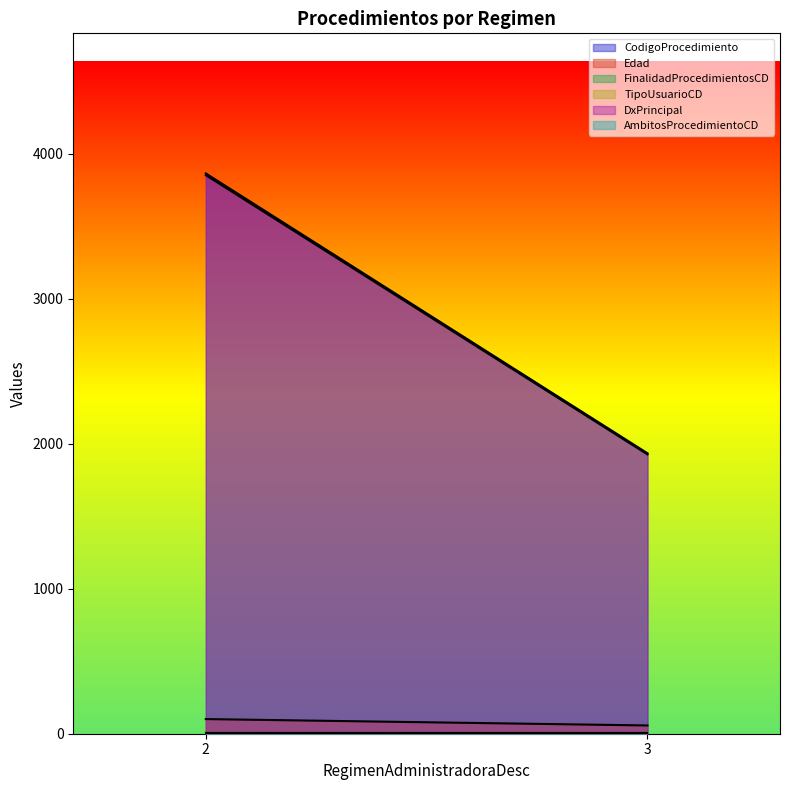

Is it true that Edad equals 55 at 2?

True